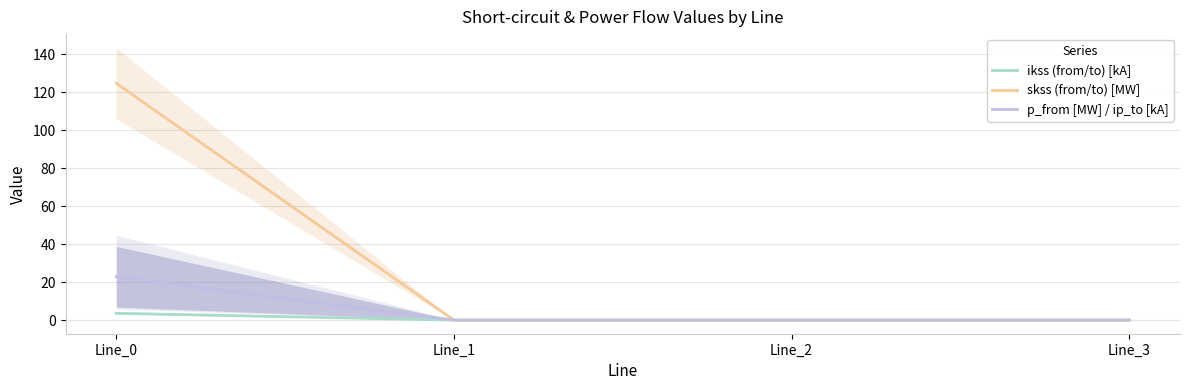

At which category does the chart reach its peak across all series?

Line_0